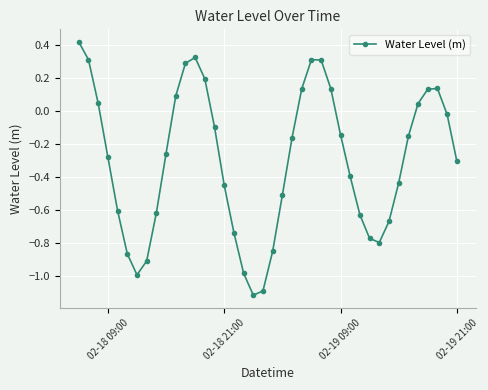

Is this an area chart (filled region under the line)?

No